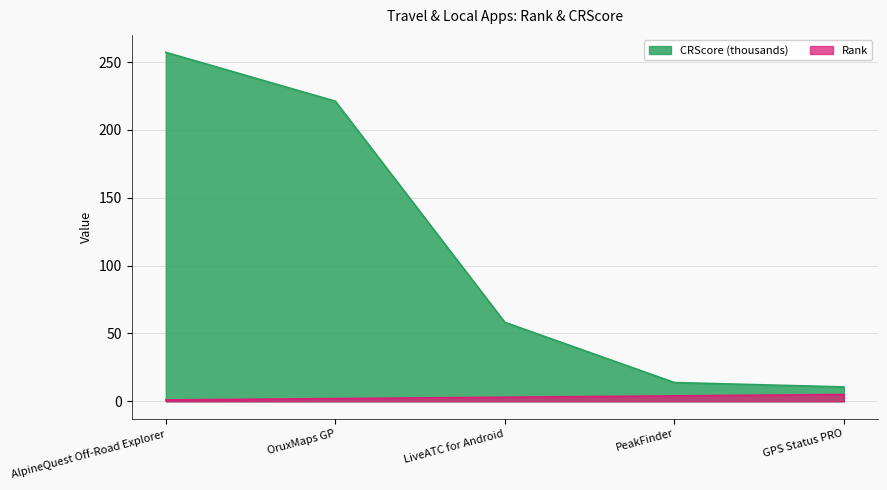

True or false: CRScore and Rank intersect in this chart.

False